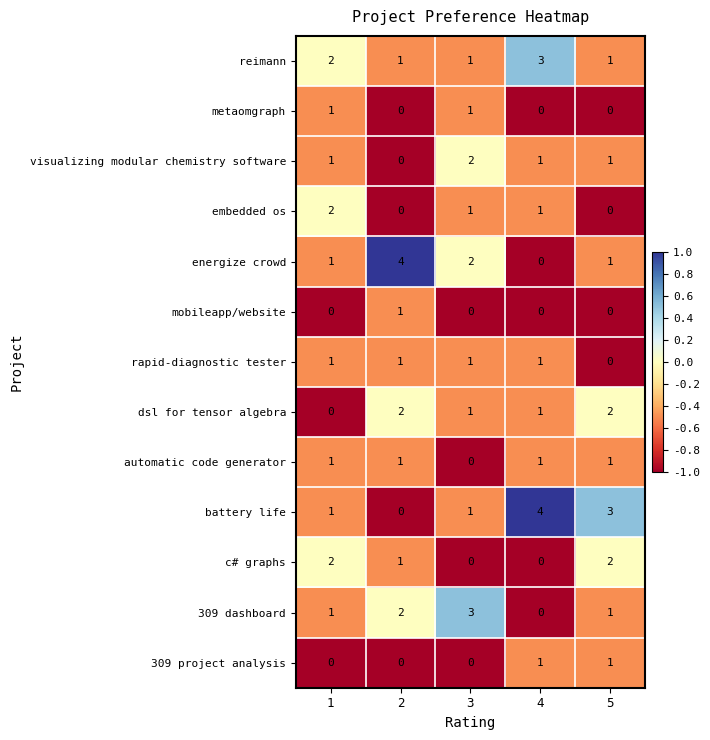

What is the difference between the highest and lowest values at 4?

4